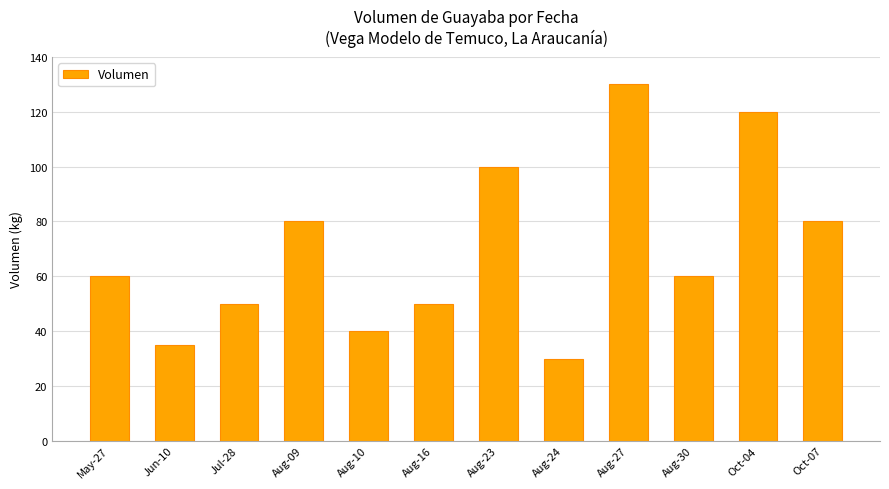

The chart shows a value of 120 at Oct-04. True or false?

True